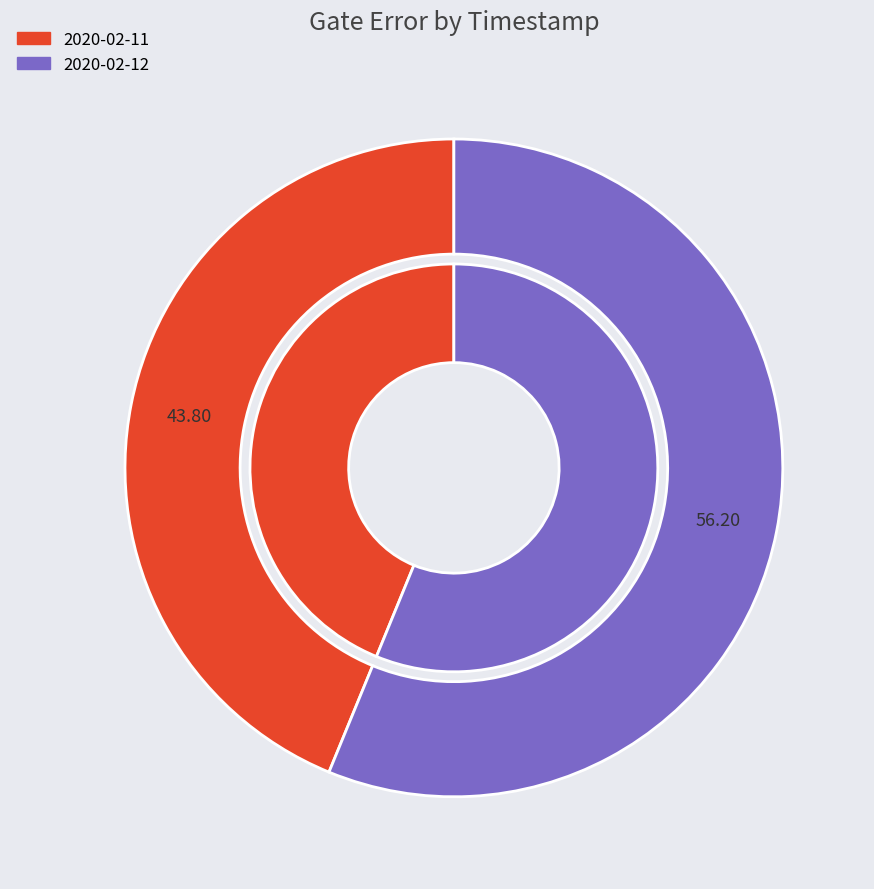

How many segments does this pie chart have?

2